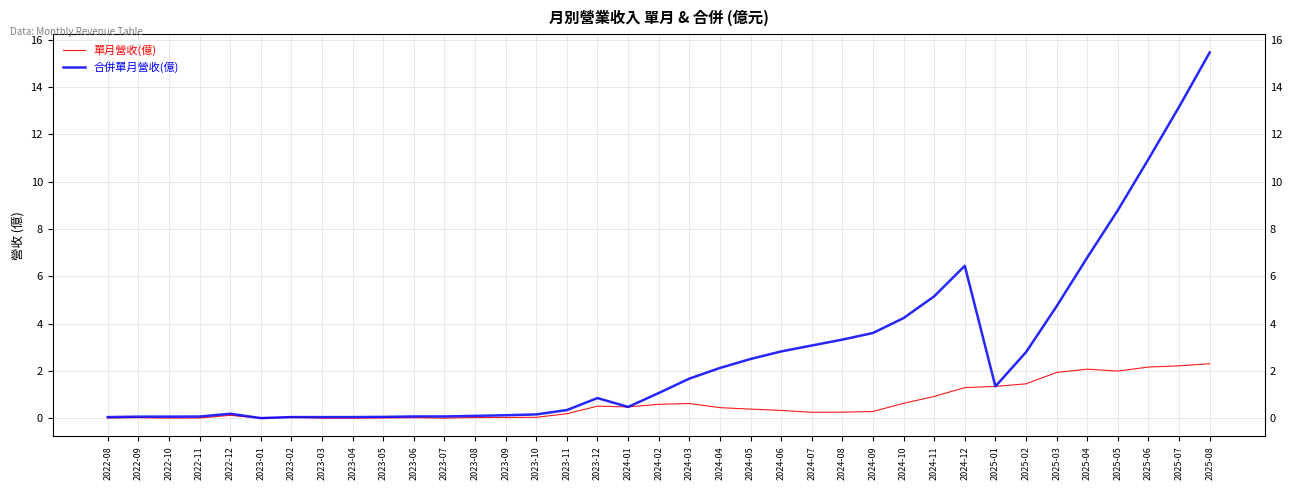

At which label does 合併單月營收(億) first exceed 1?

2024-02